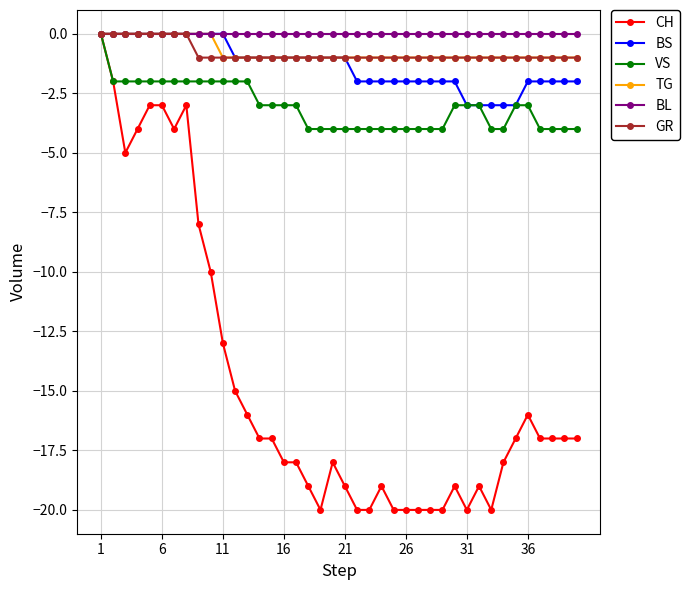

Which series has the widest spread of values?

CH